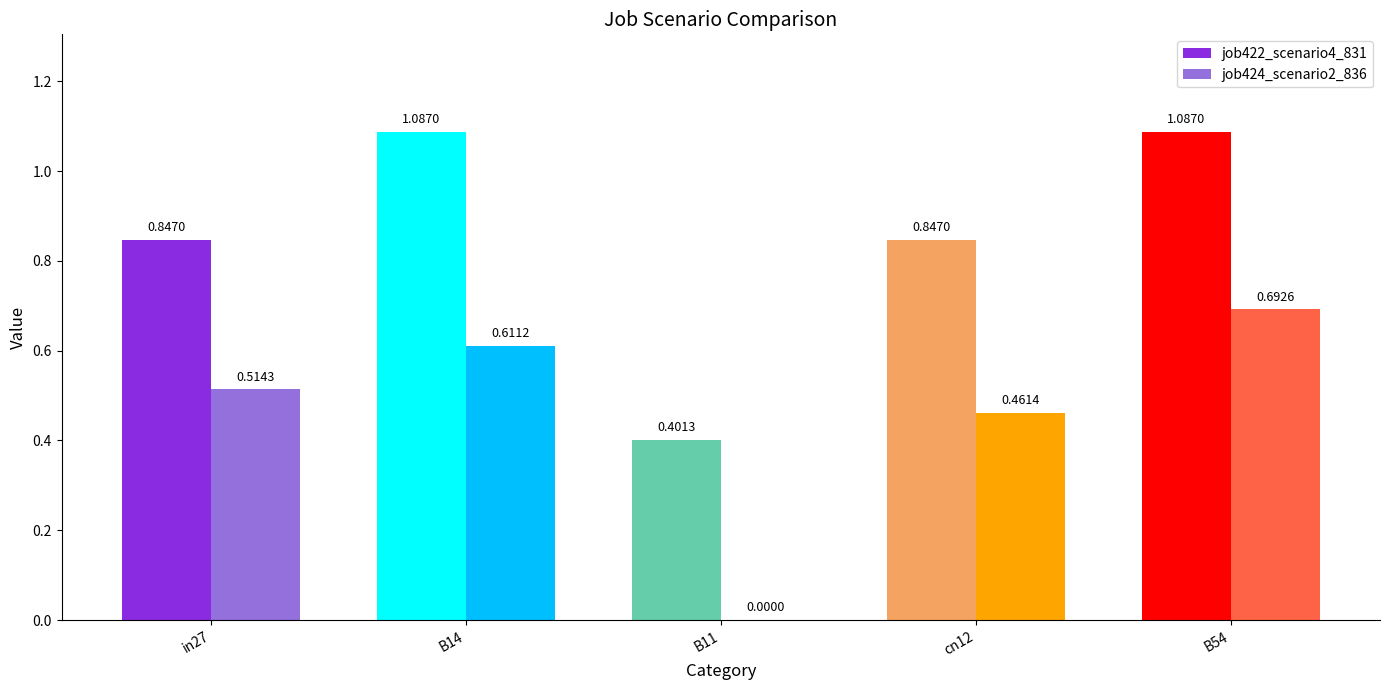

True or false: job422_scenario4_831 has a value of 0.4 at cn12.

False